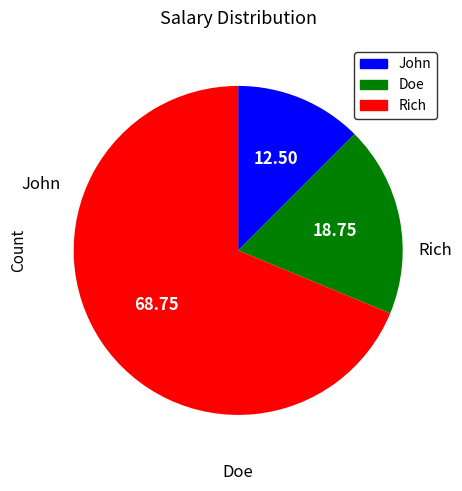

What is the ratio of the value at Doe to the value at Rich?

0.3